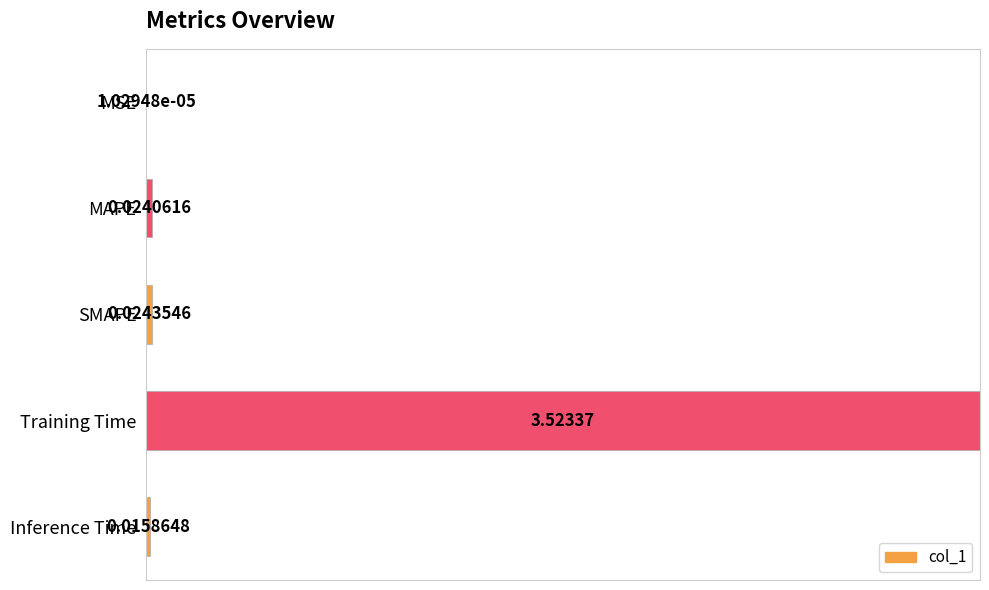

What is the sum of all values?

1.0